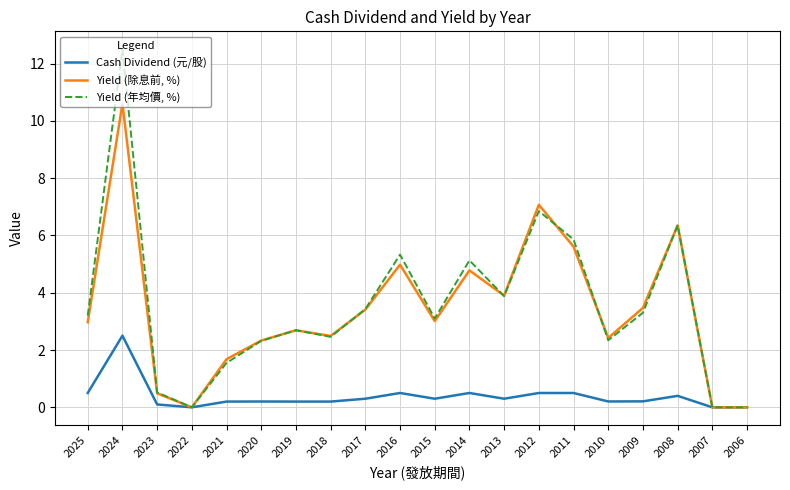

Rank the series by their maximum value, from lowest to highest.

Cash Dividend (元/股), Yield (除息前, %), Yield (年均價, %)